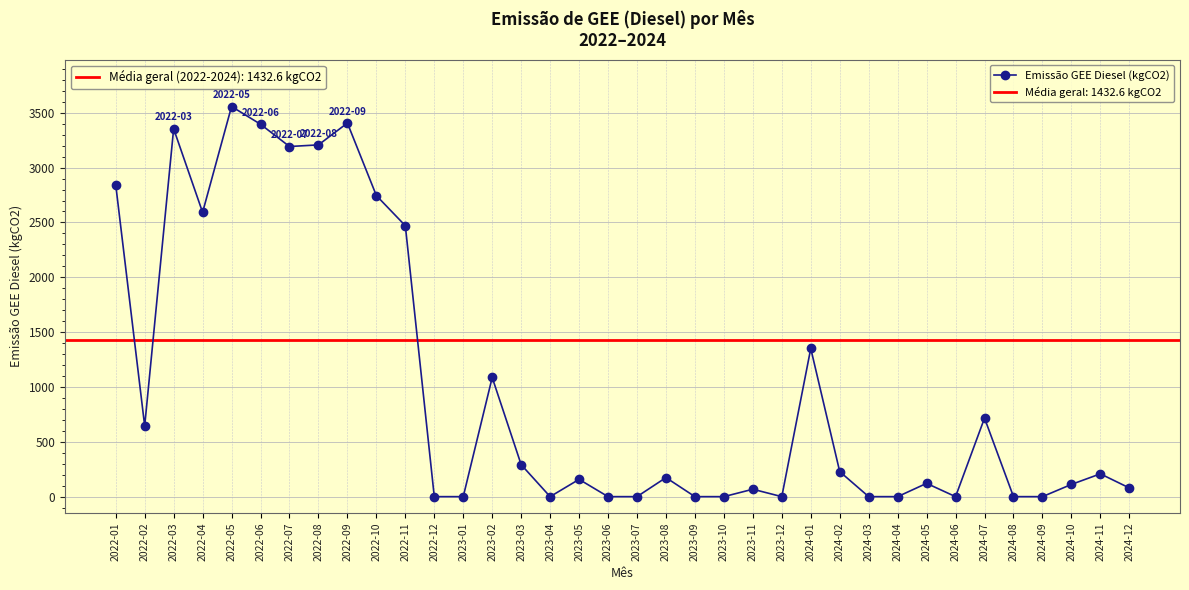

At which label does the data first exceed 173?

2022-01